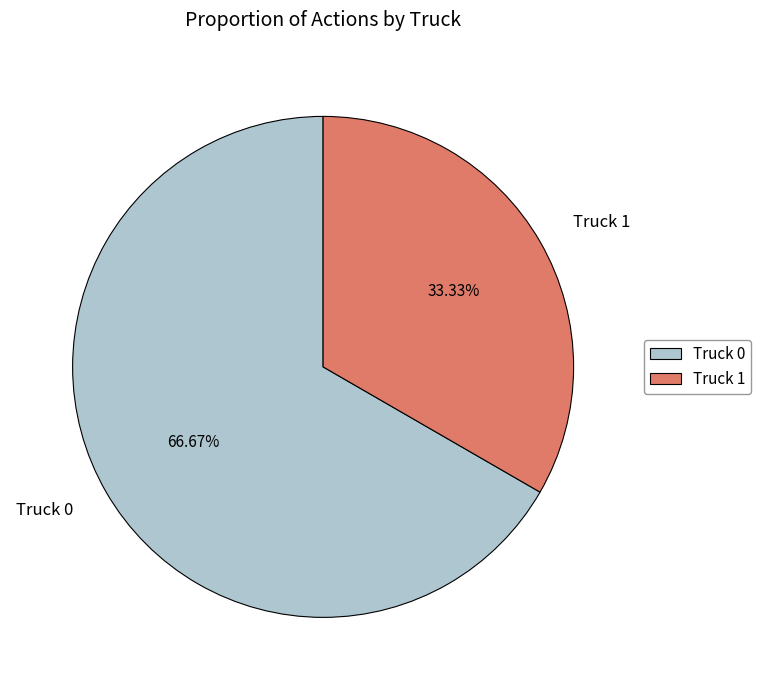

Count the number of slices in the pie.

2